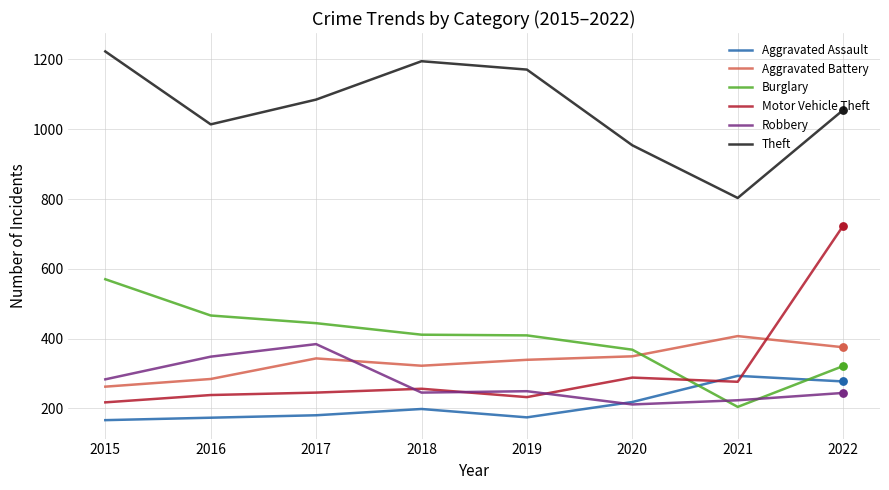

At how many categories does at least one series exceed 389?

8